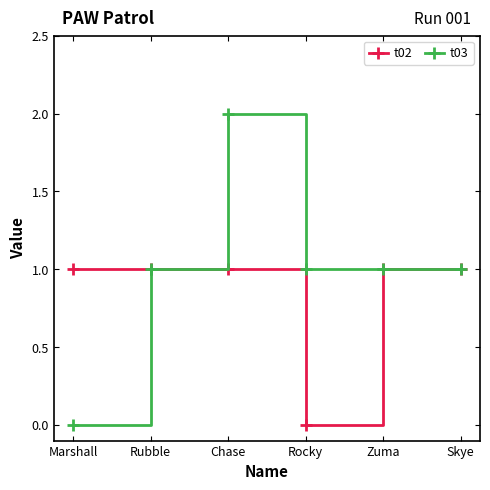

Does the chart display data point markers on the line(s)?

Yes